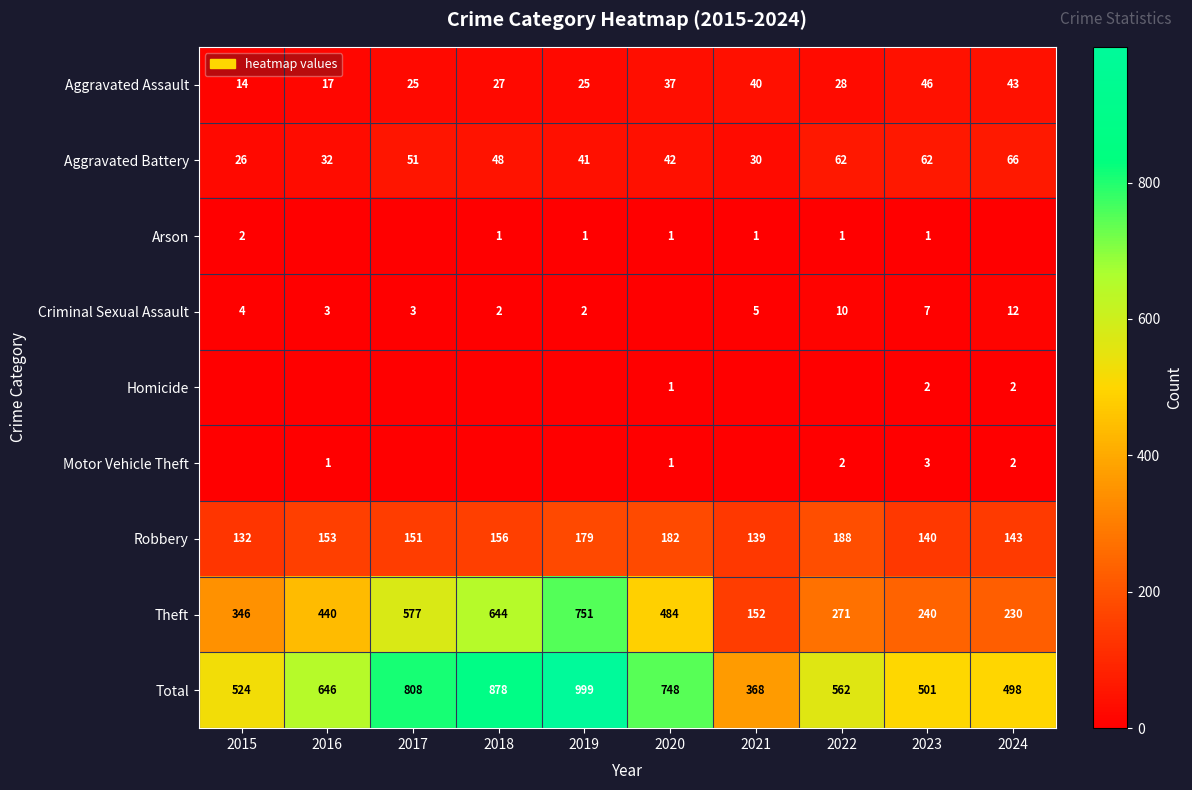

Rank the categories by Total value from highest to lowest.

2019, 2018, 2017, 2020, 2016, 2022, 2015, 2023, 2024, 2021